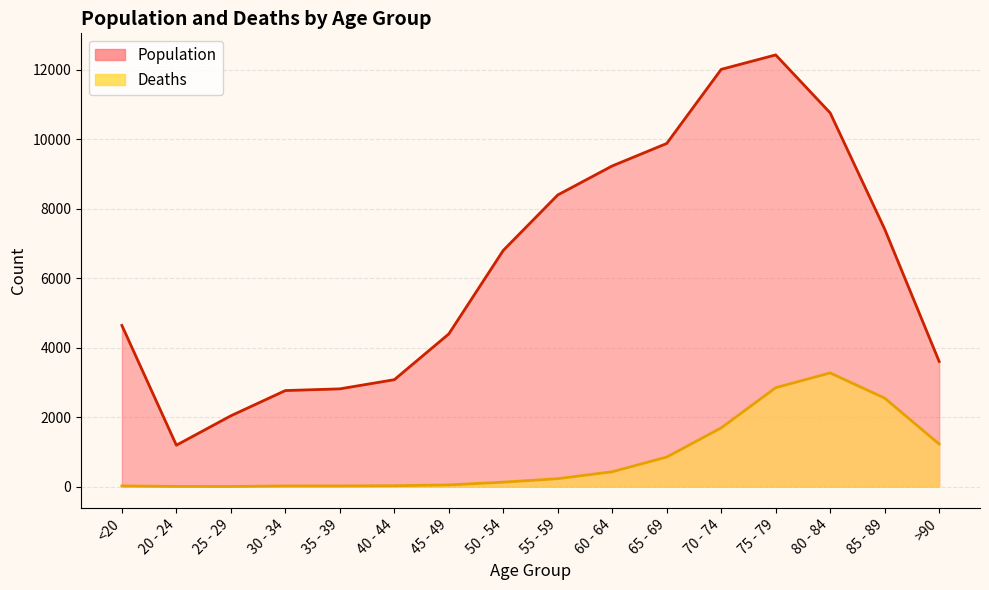

Where is Deaths nearest to the value 1638?

70 - 74